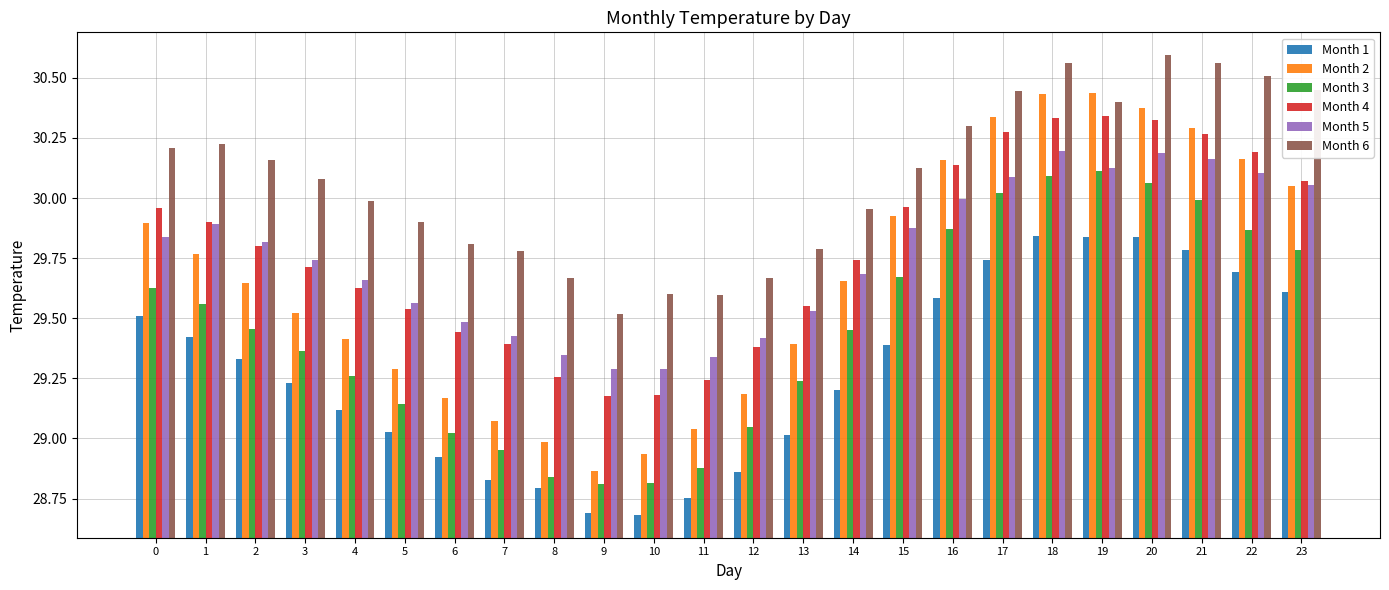

What is the difference between the highest and lowest values at 22?

0.8